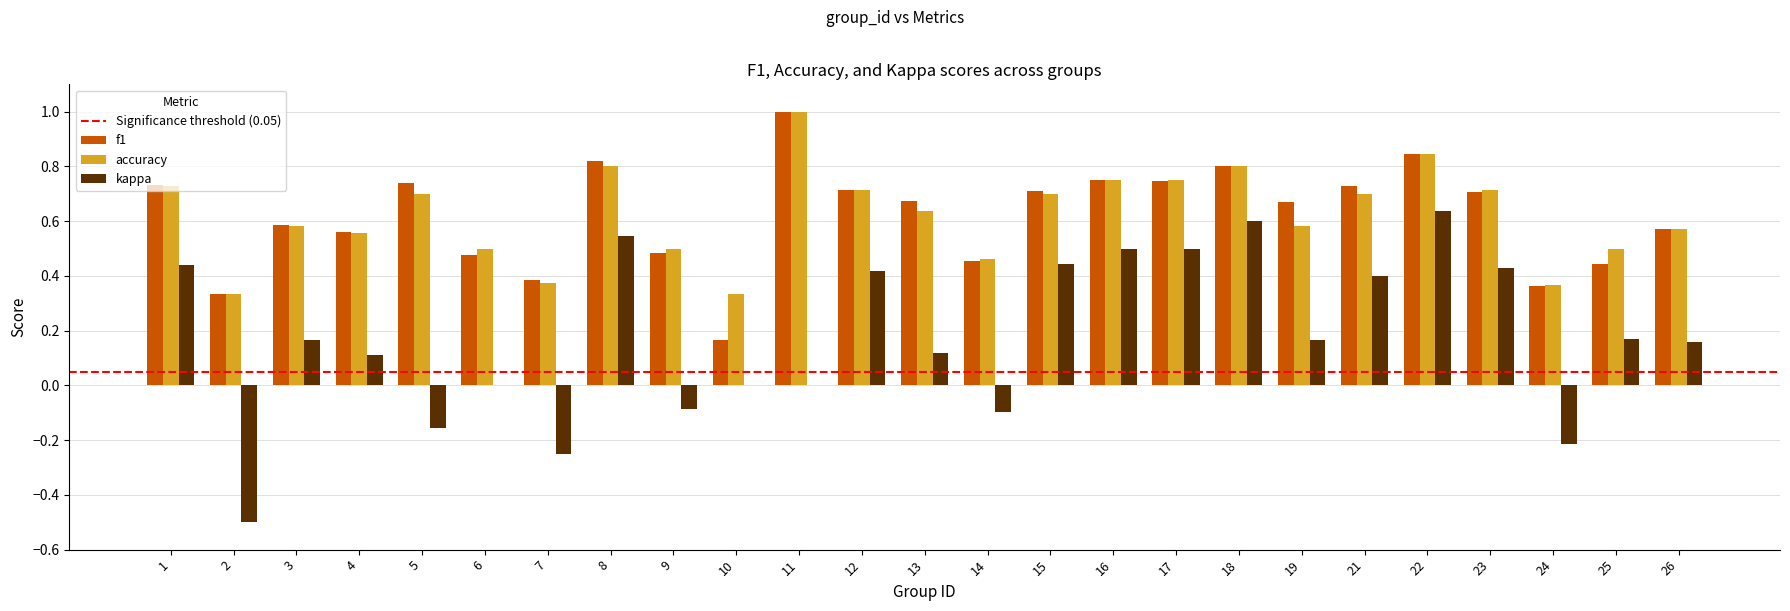

At which category is the sum across all series the highest?

22